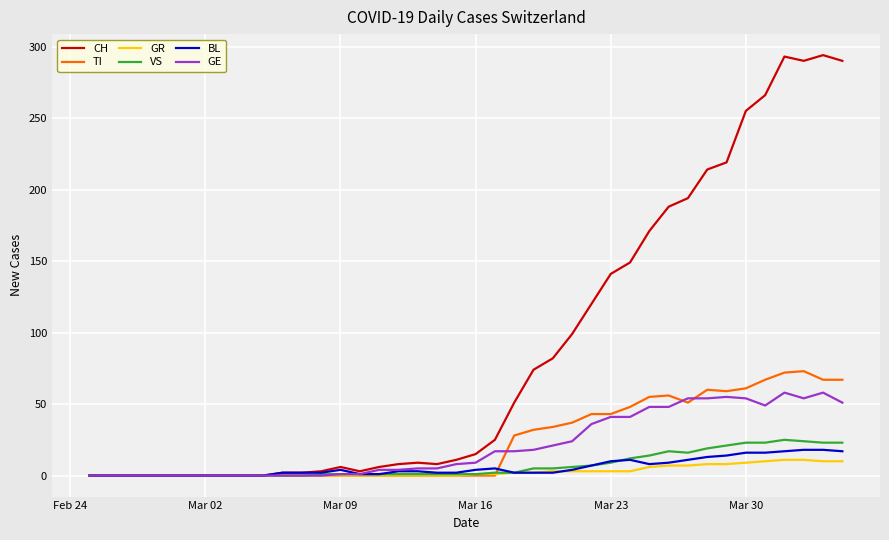

What is the greatest value displayed?

294